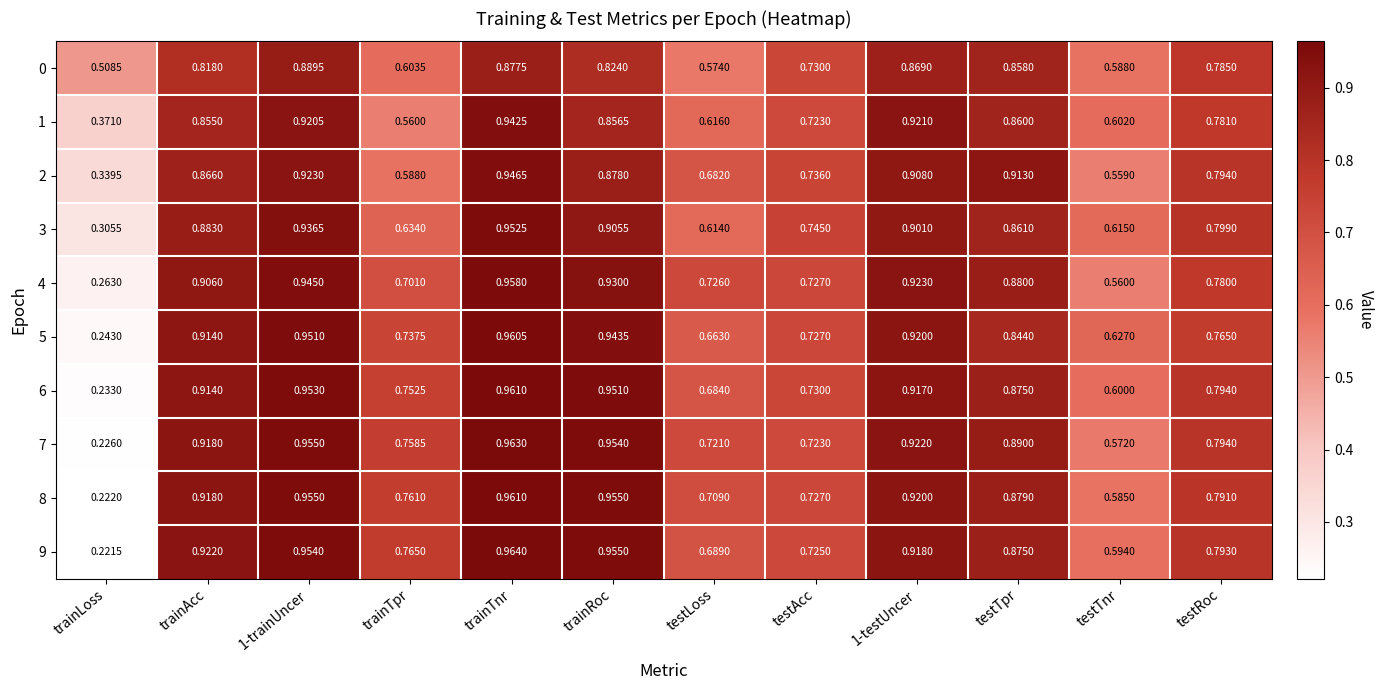

Which series has the largest total across all categories?

7